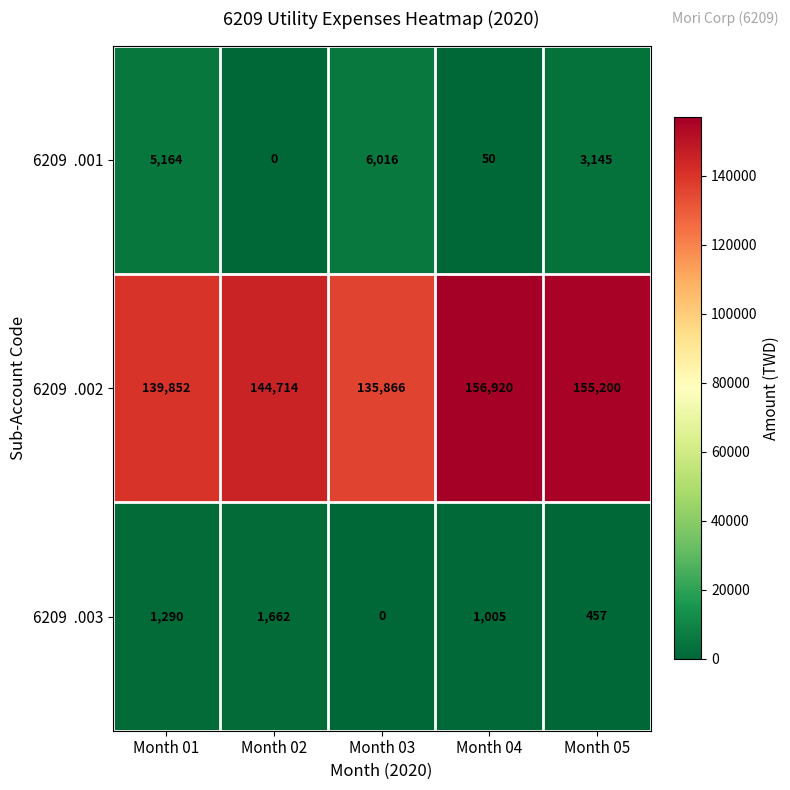

What is the total value across all series at Month 03?

141882